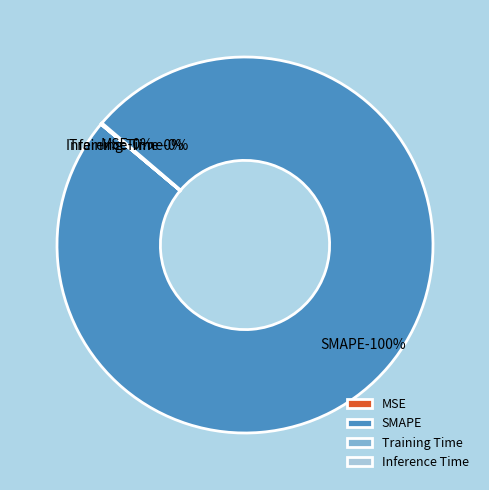

What is the smallest slice in the pie chart?

Inference Time